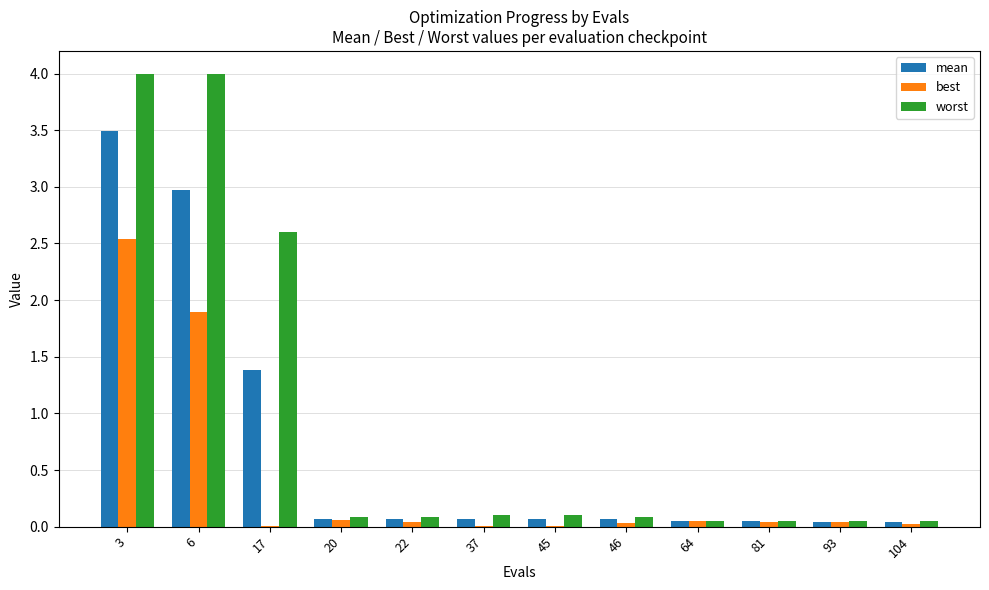

Which series has the largest range (max minus min)?

worst